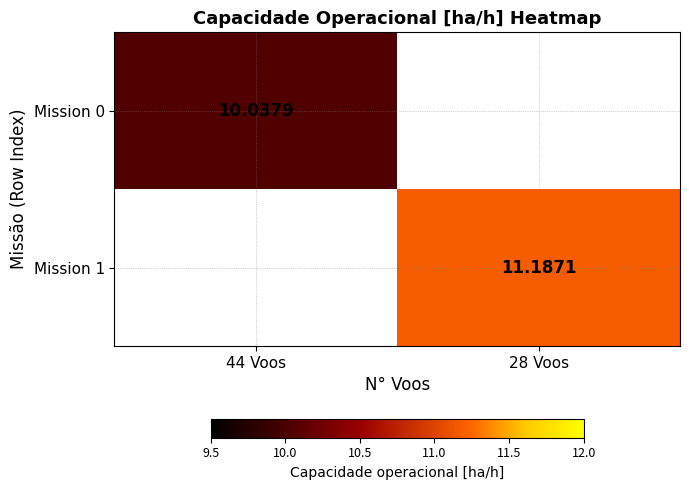

Between 28 Voos and 44 Voos, which is larger?

44 Voos